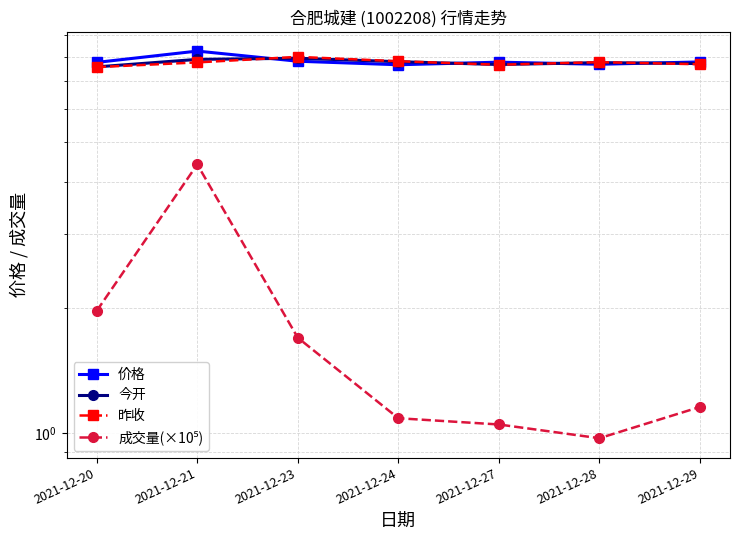

Where is 价格 nearest to the value 7?

2021-12-24